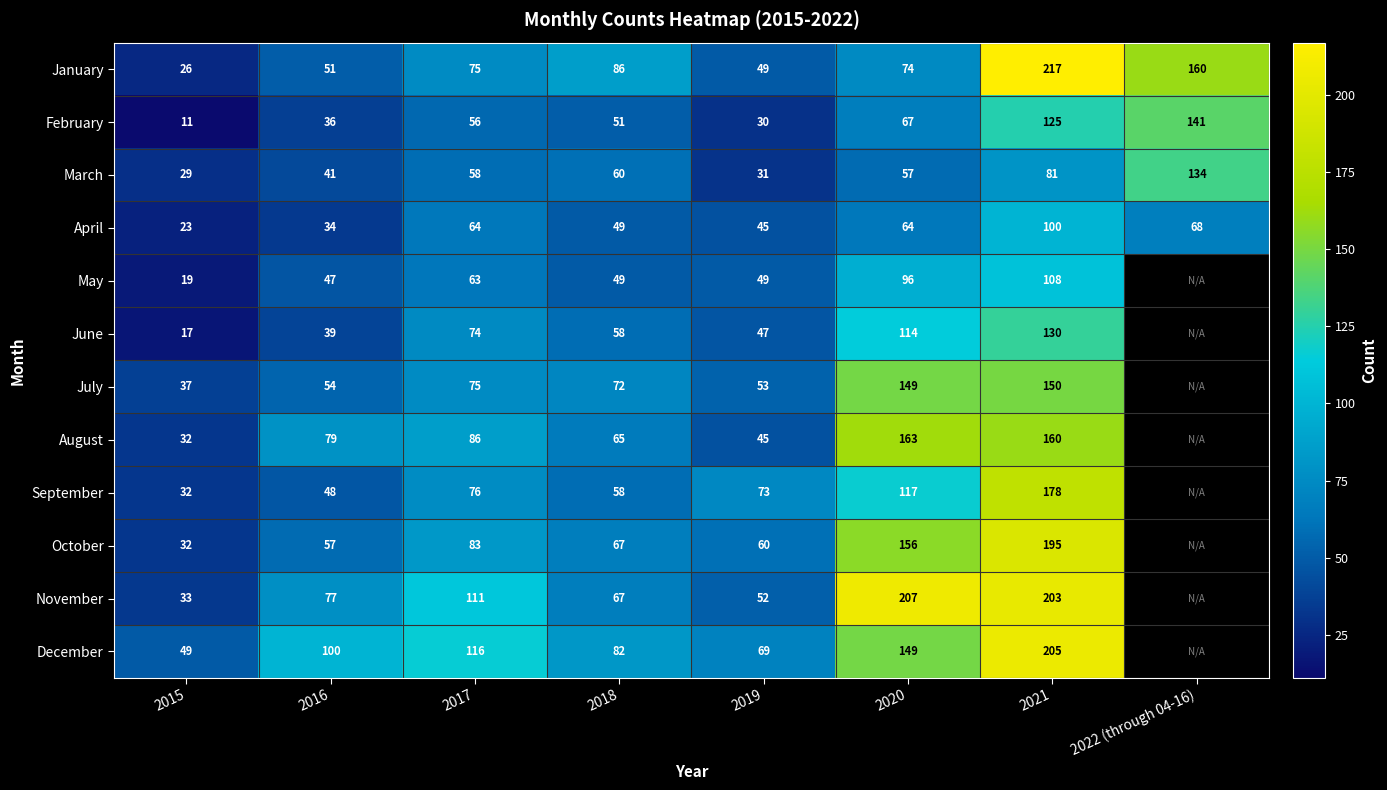

What is the difference between the maximum and minimum values in the January series?

191